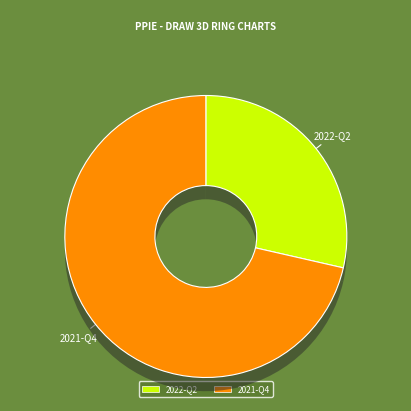

Count the number of slices in the pie.

2